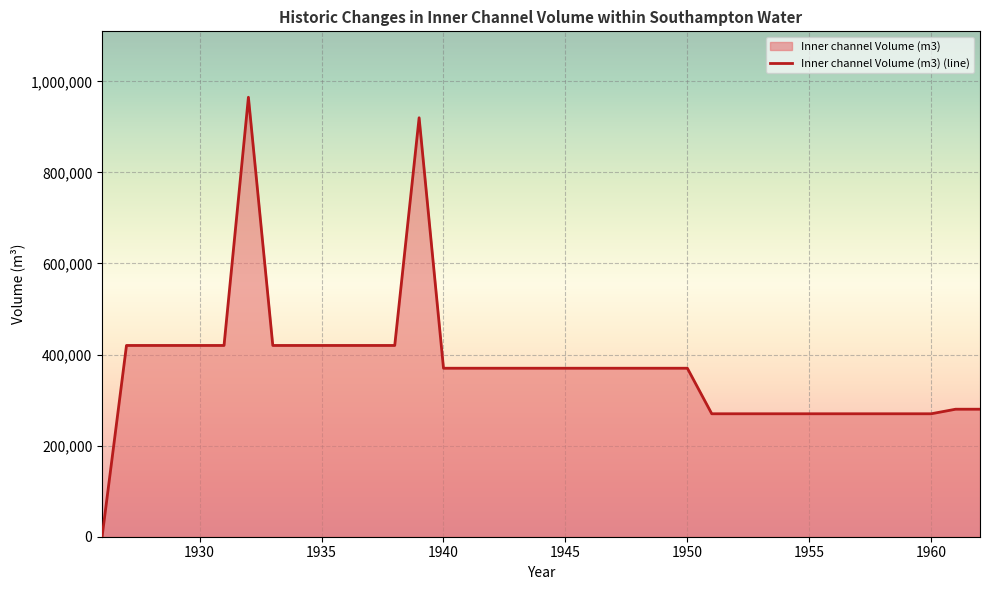

Is it true that the value at 1947 is 127229?

False